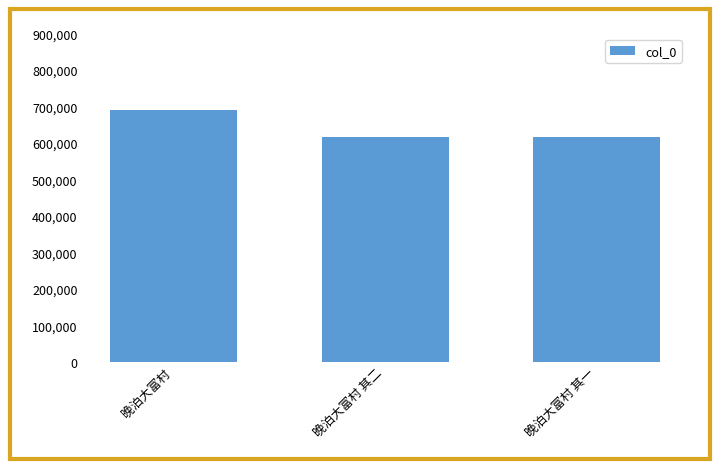

What is the minimum value shown in the chart?

615576